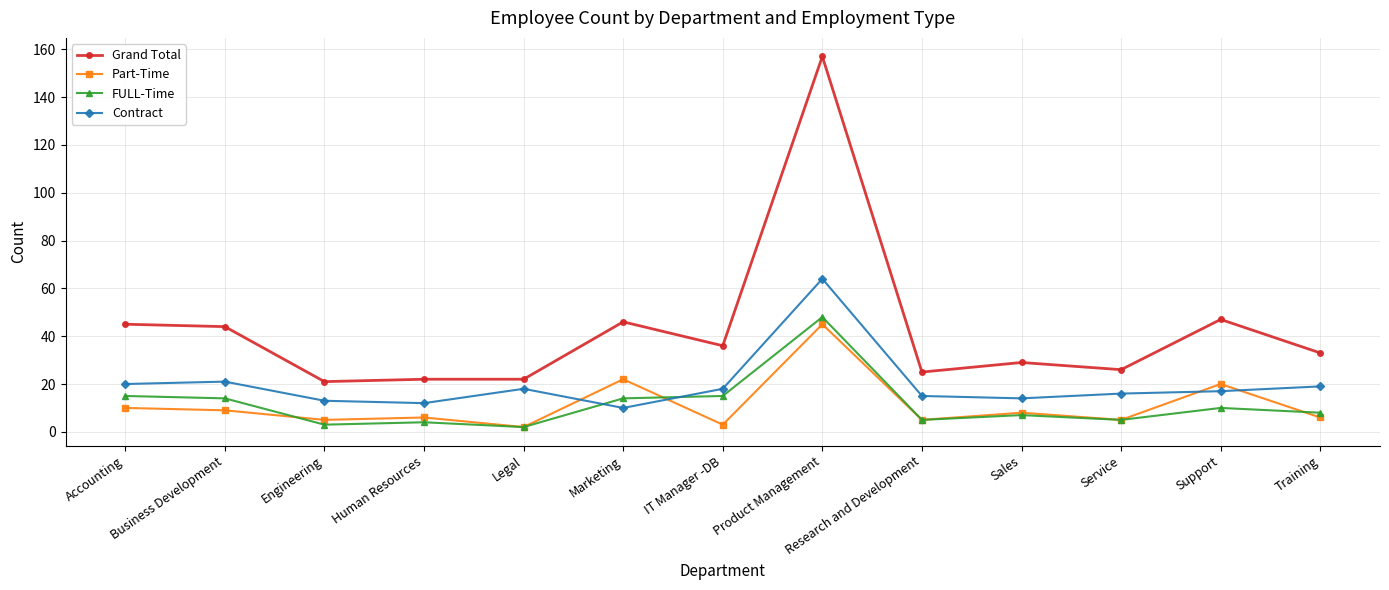

What is the average value of the Contract series?

20